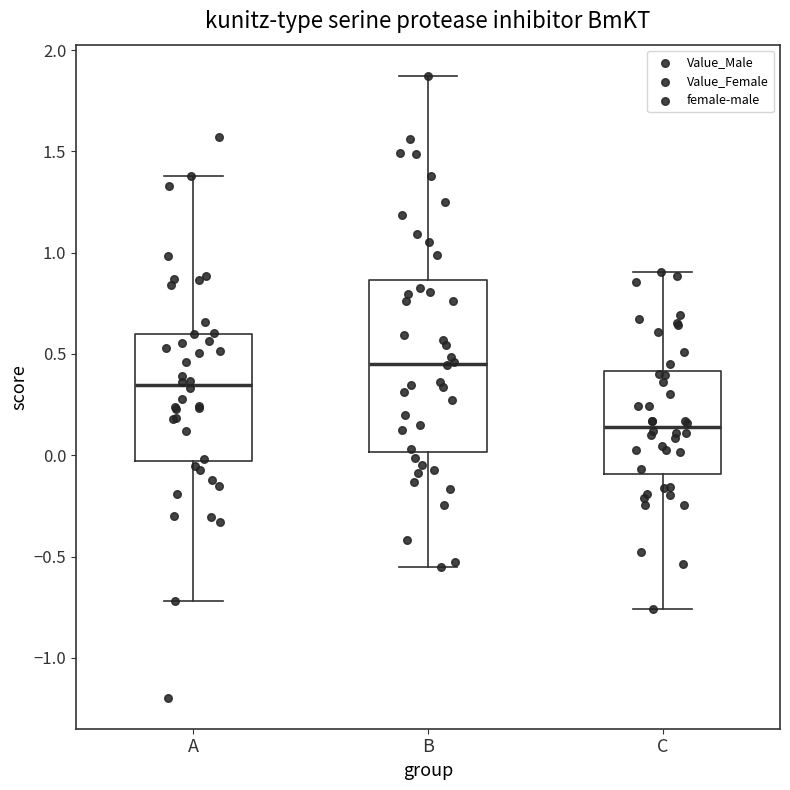

Which box's median line is the highest?

B